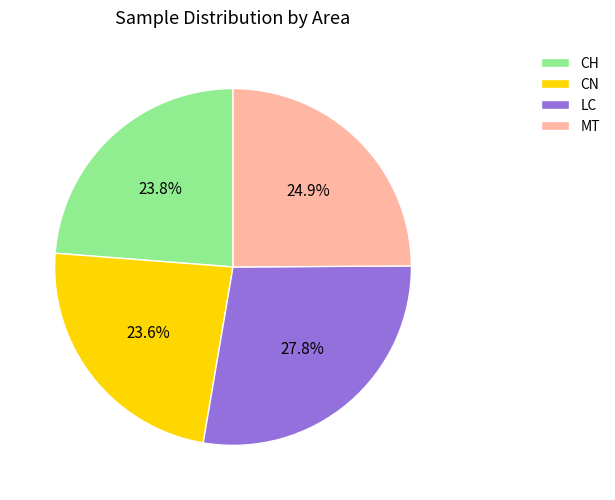

To the nearest percent, what is the difference between the largest and smallest slice percentages?

4%